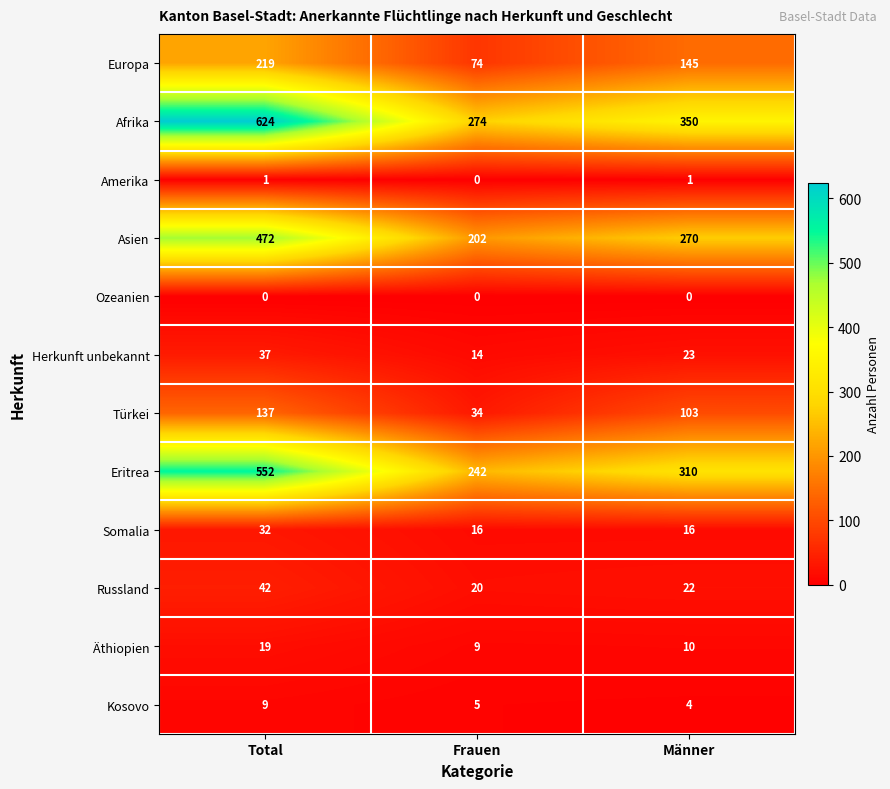

At how many categories does at least one series exceed 64?

3